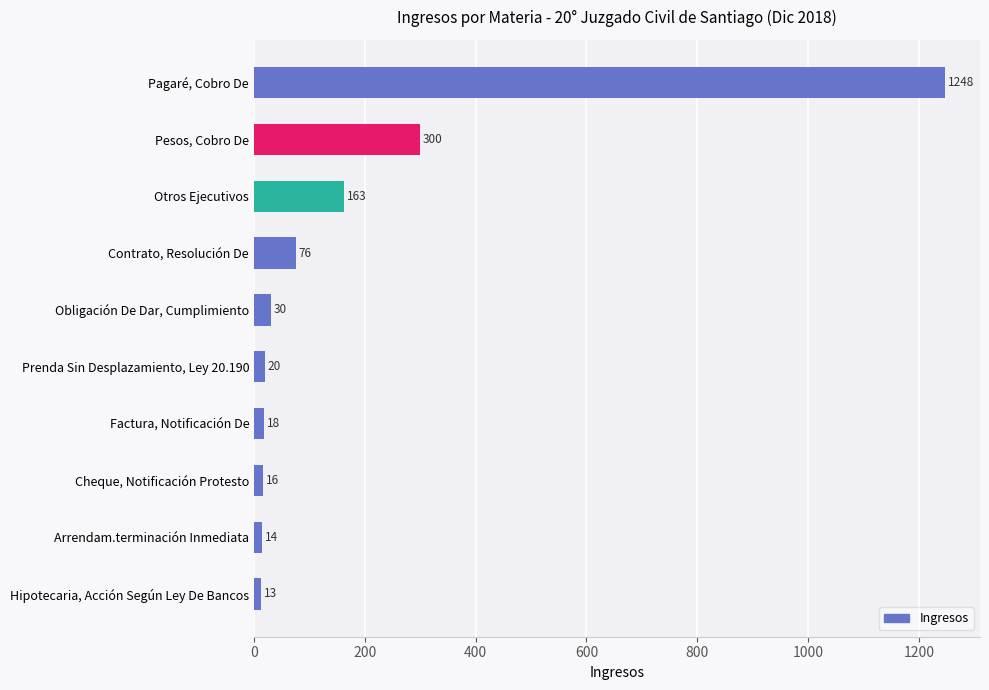

At which label is the value closest to 630?

Pesos, Cobro De